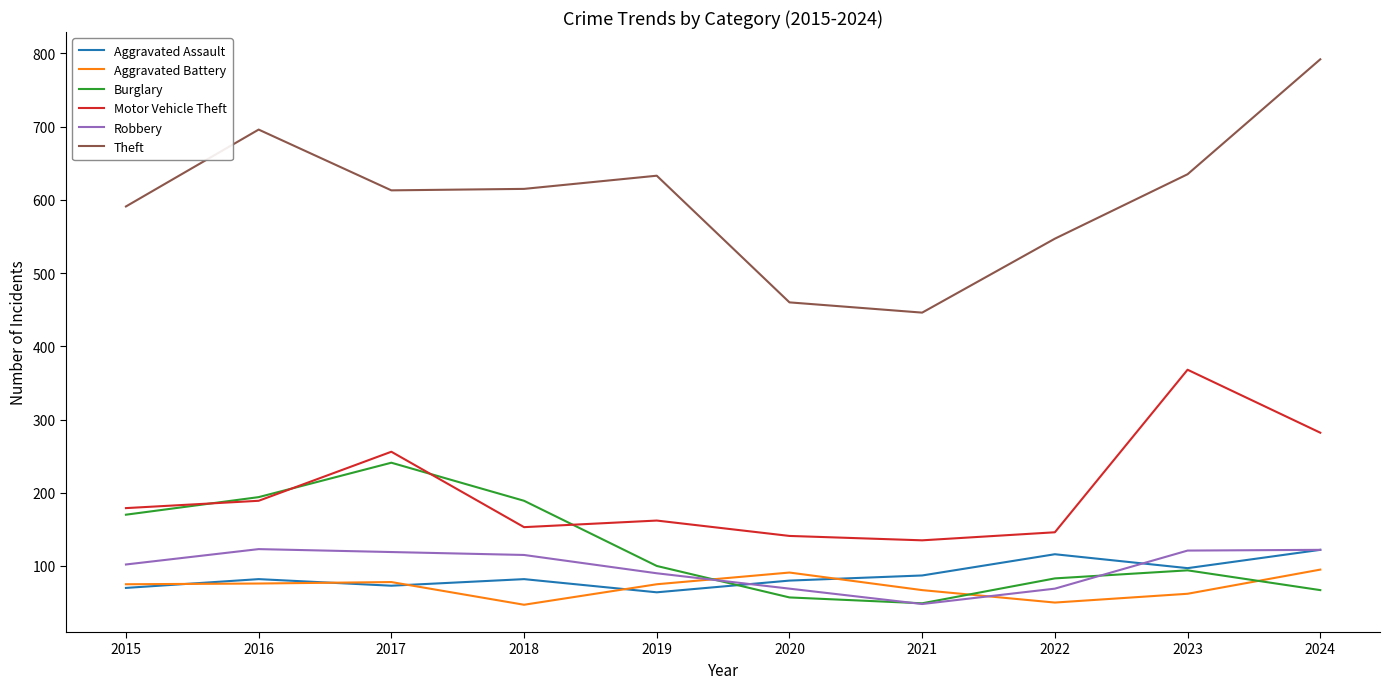

Is the value of Burglary at 2020 greater than the value of Robbery at 2015?

No